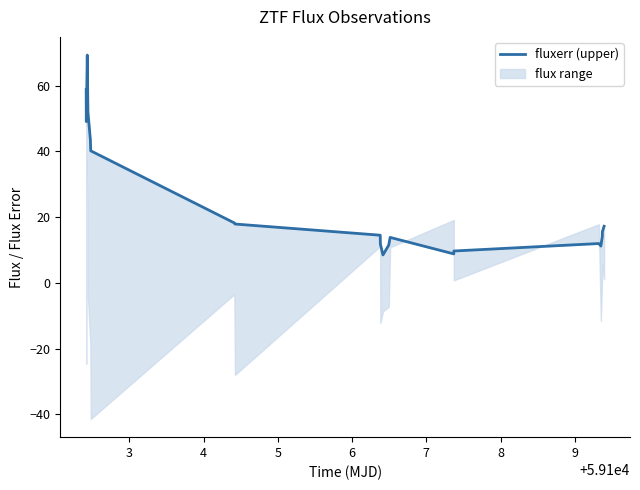

What is the value of the 1st point from the left?

58.7